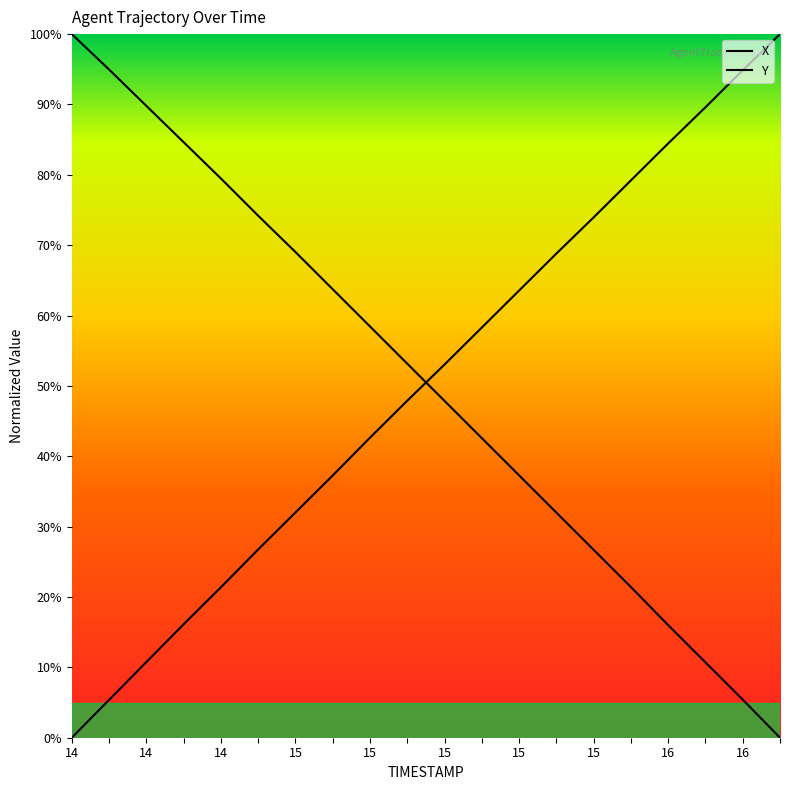

What is the highest value of the X series?

100.0